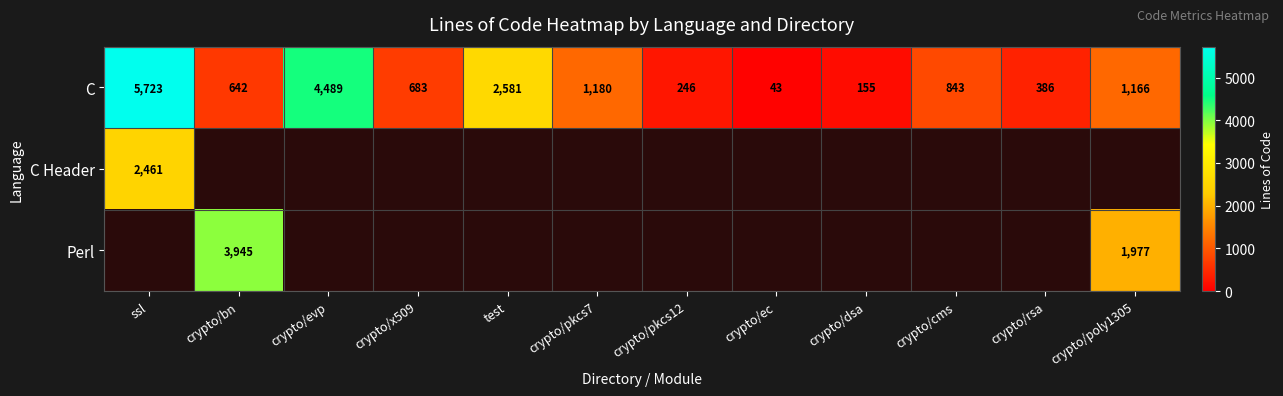

Which category has the highest value in the C series?

ssl